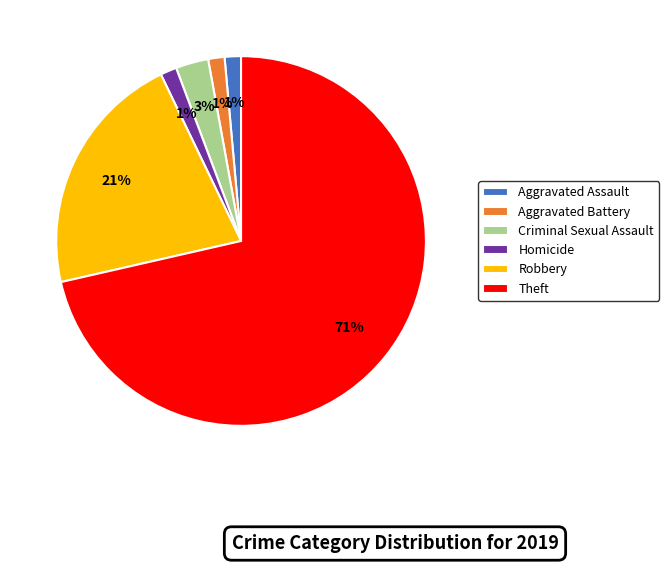

What percentage is the Aggravated Battery slice, to the nearest percent?

1%